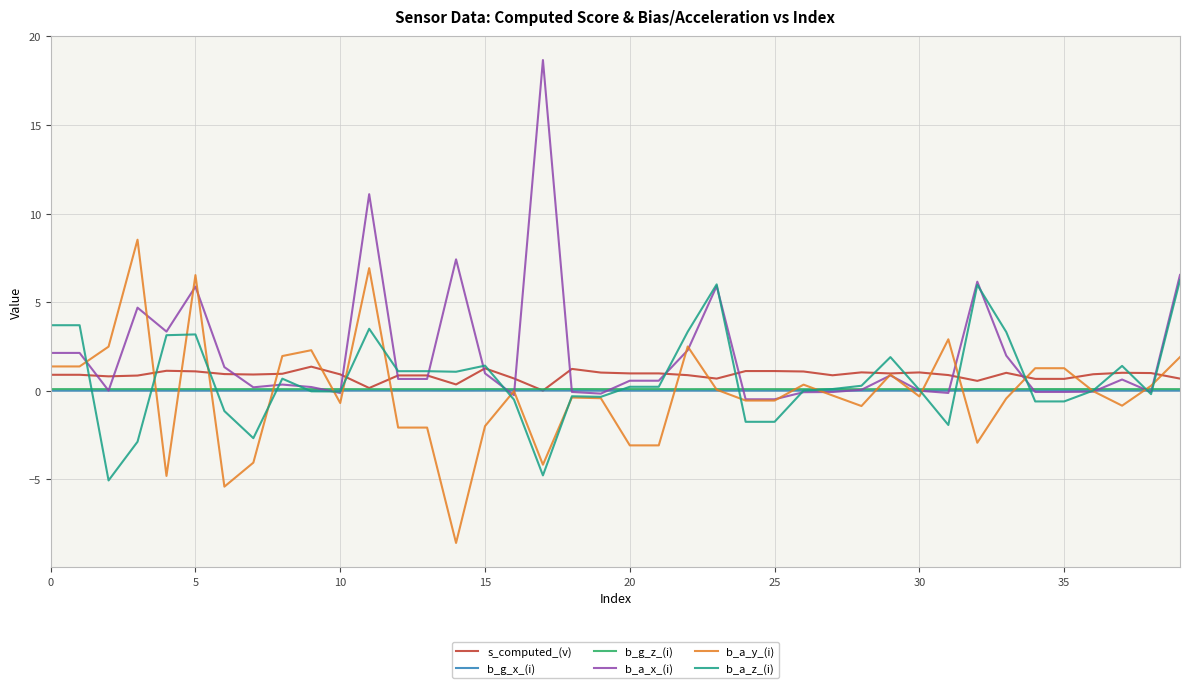

Which series has the widest spread of values?

b_a_x_(i)